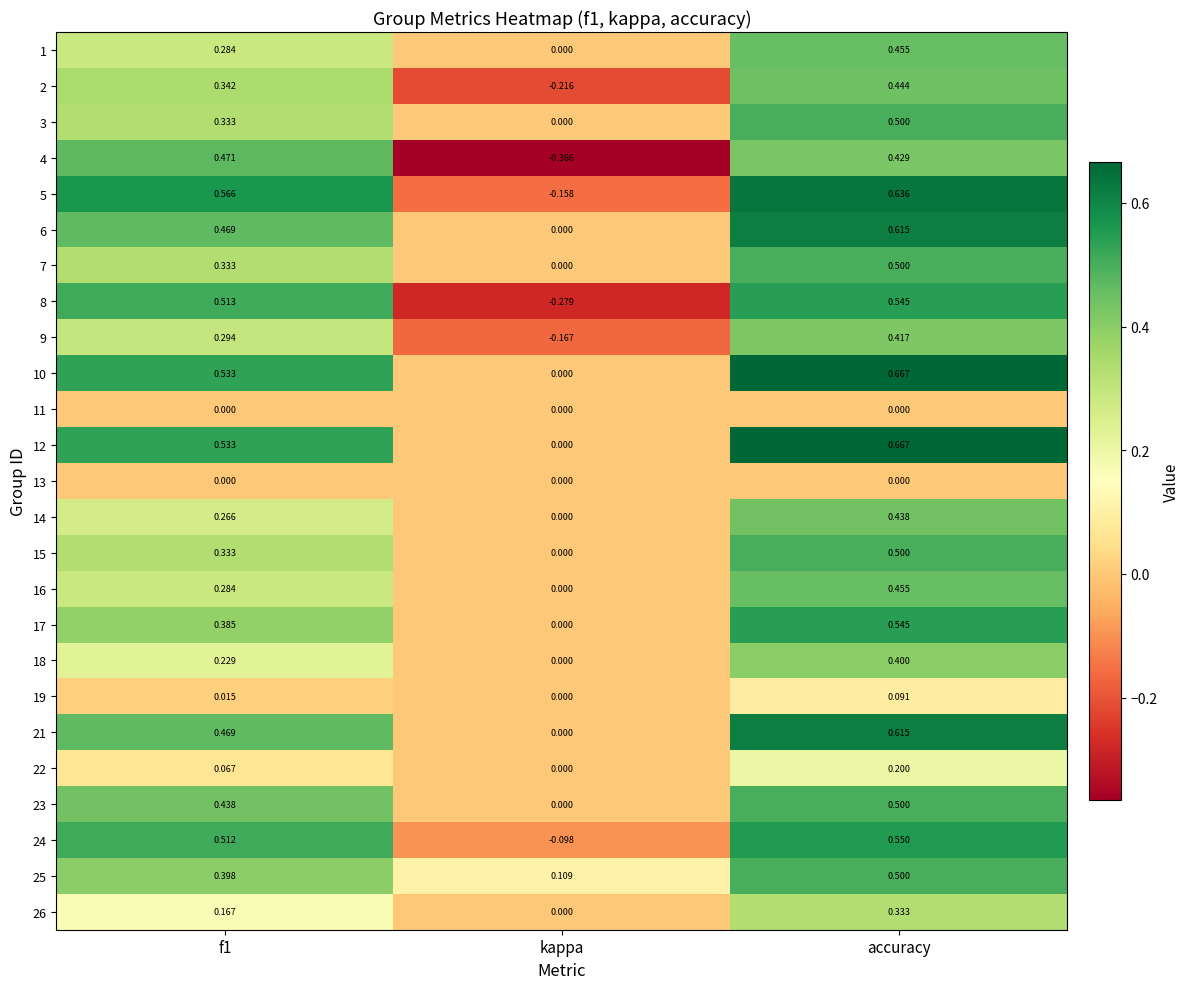

At which label is 9 closest to 0?

kappa